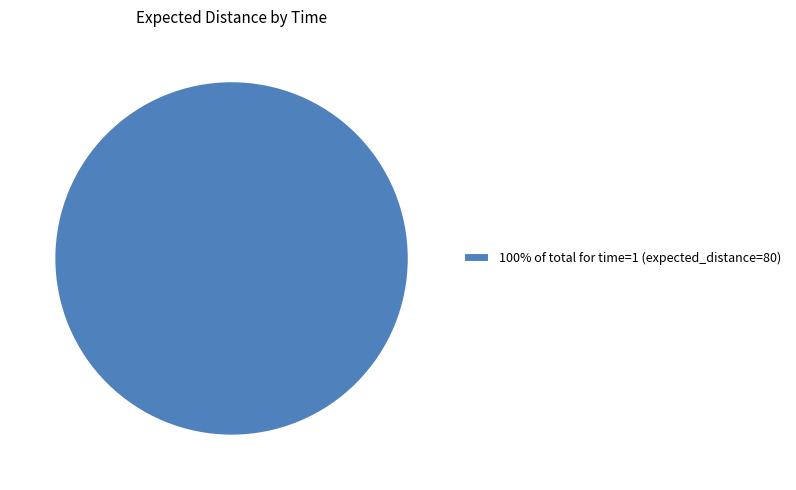

True or false: 100% of total for time=1 (expected_distance=80) accounts for 90% of the total.

False